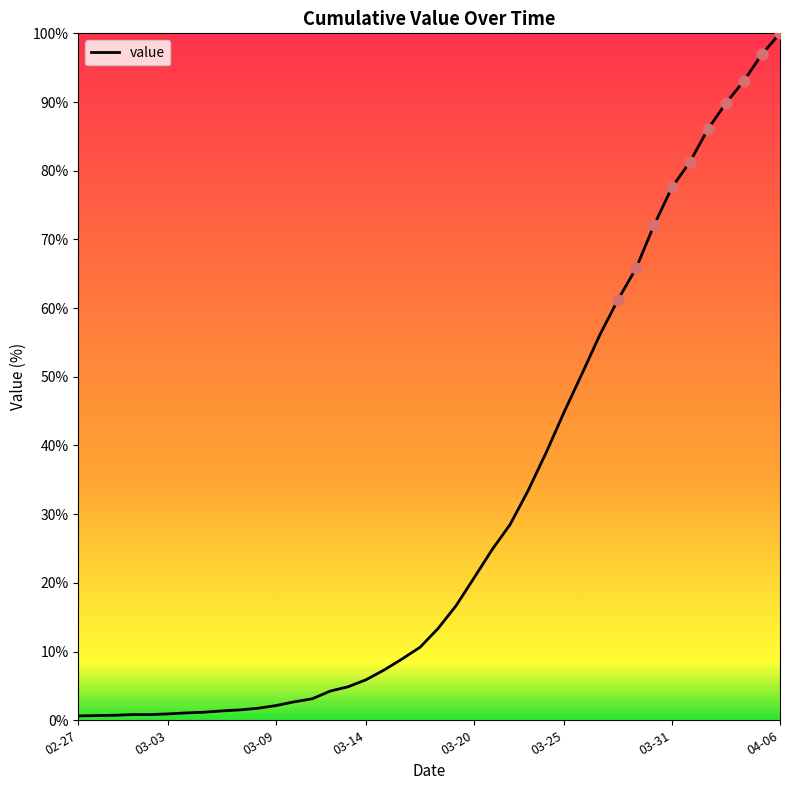

What is the maximum value shown in the chart?

100.0